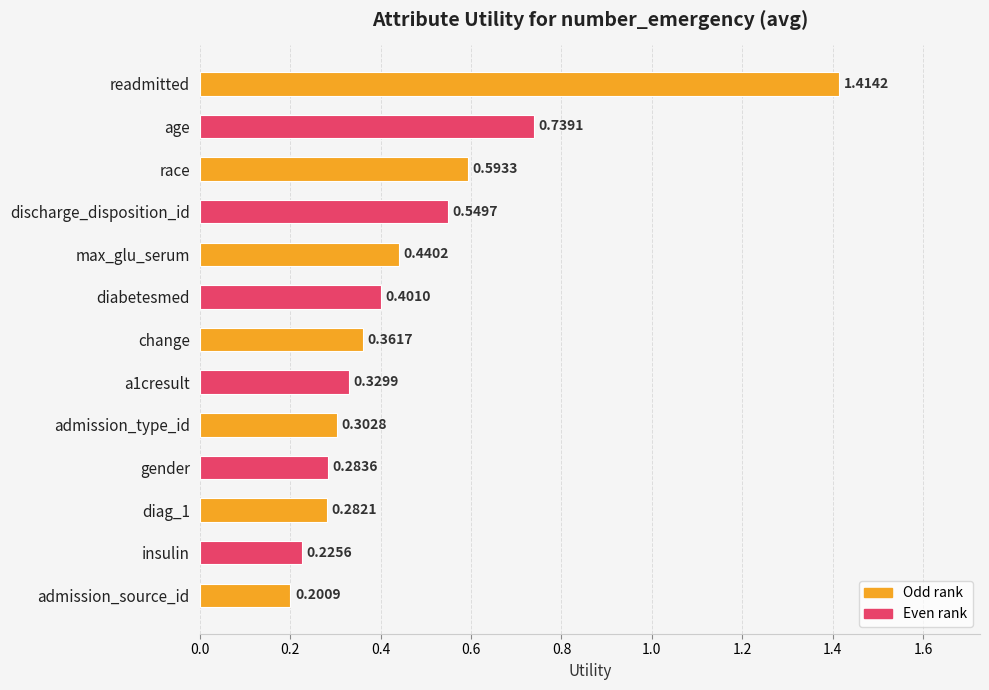

Which label corresponds to the largest value in the chart?

readmitted